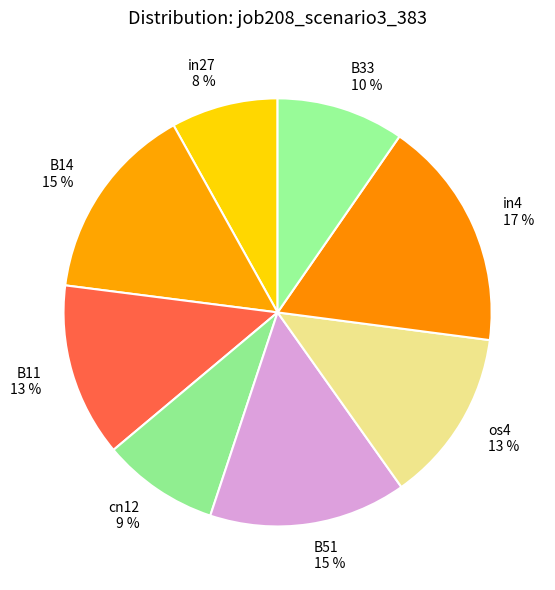

Does B51 represent more than half of the total?

No